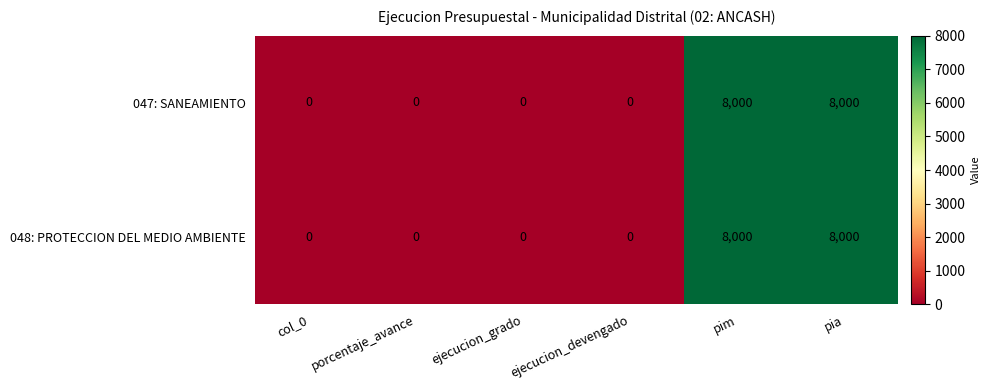

What is the greatest value displayed?

8000